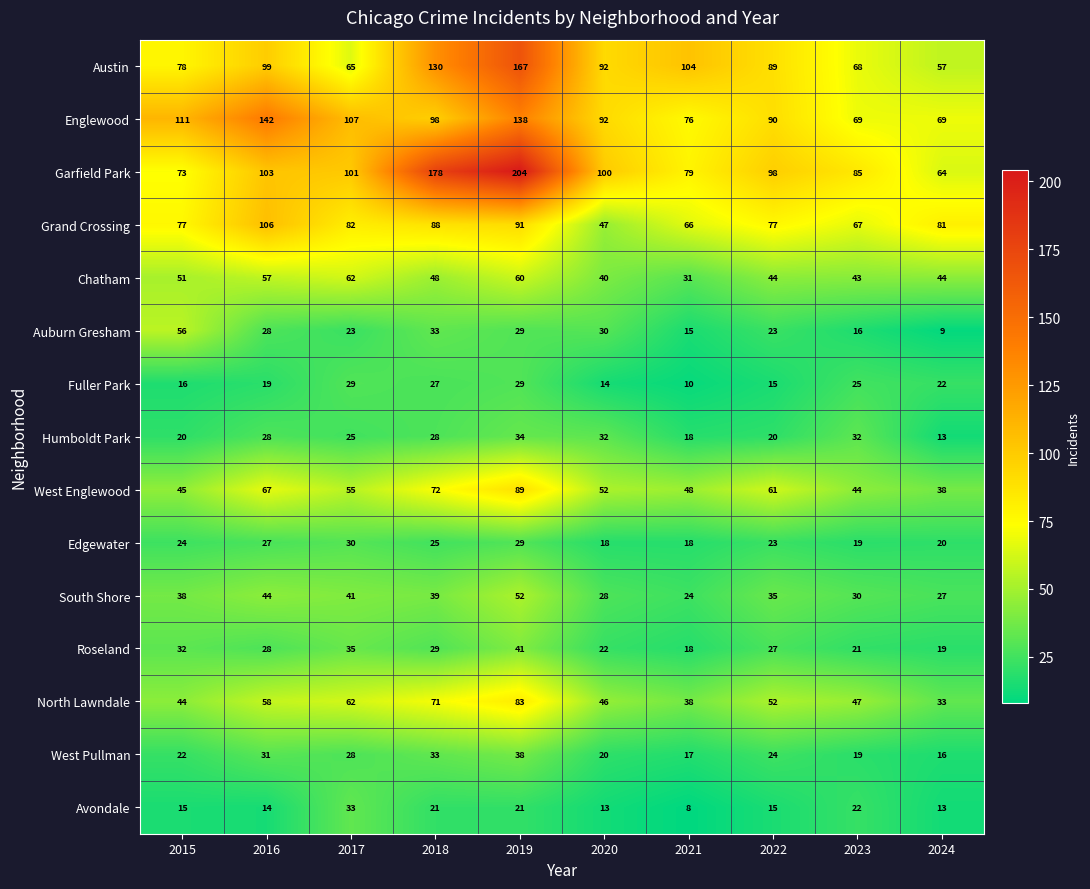

List the series in order of their peak value, highest first.

Garfield Park, Austin, Englewood, Grand Crossing, West Englewood, North Lawndale, Chatham, Auburn Gresham, South Shore, Roseland, West Pullman, Humboldt Park, Avondale, Edgewater, Fuller Park